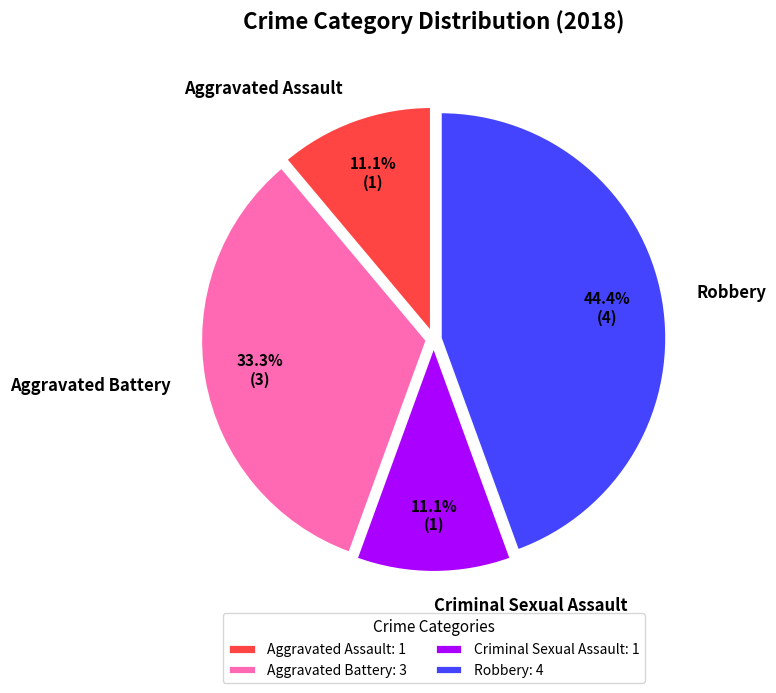

How much of the chart is everything except Criminal Sexual Assault?

88.9%